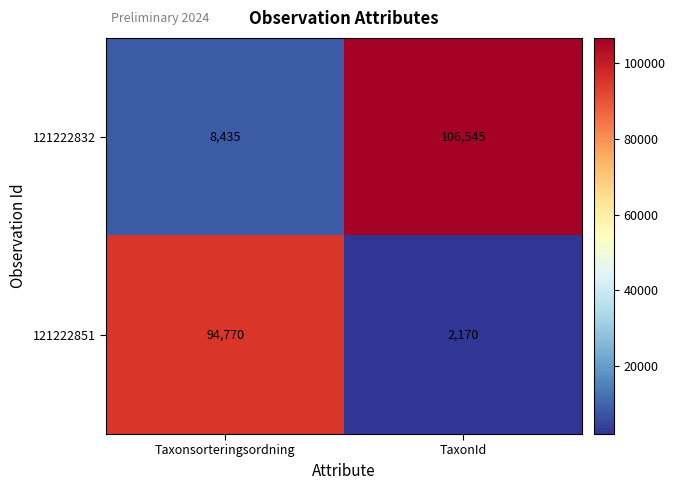

Reading right to left, transcribe all the data shown in this chart.

121222832: TaxonId=106545	Taxonsorteringsordning=8435
121222851: TaxonId=2170	Taxonsorteringsordning=94770